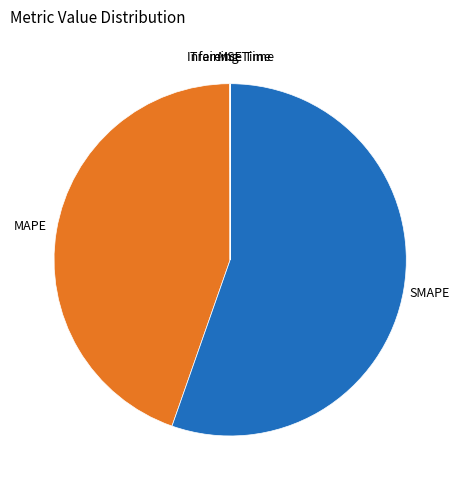

Does any single category account for the majority?

Yes